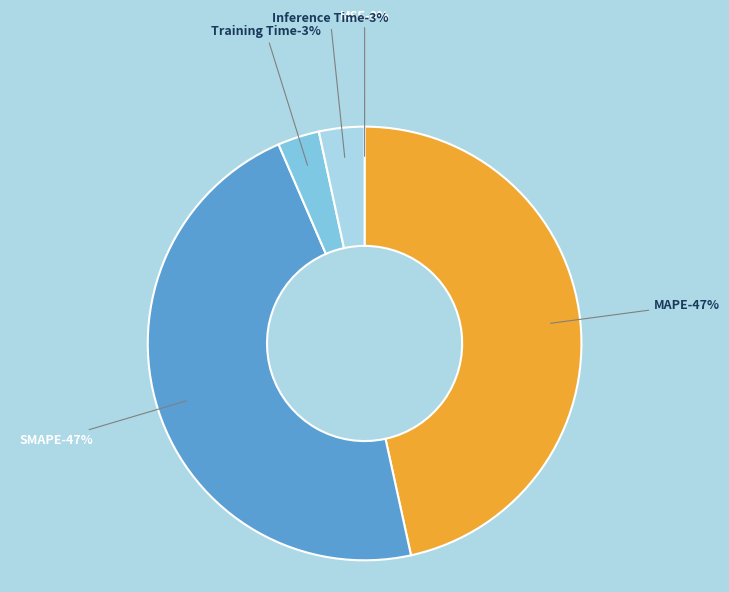

Count the number of slices in the pie.

5